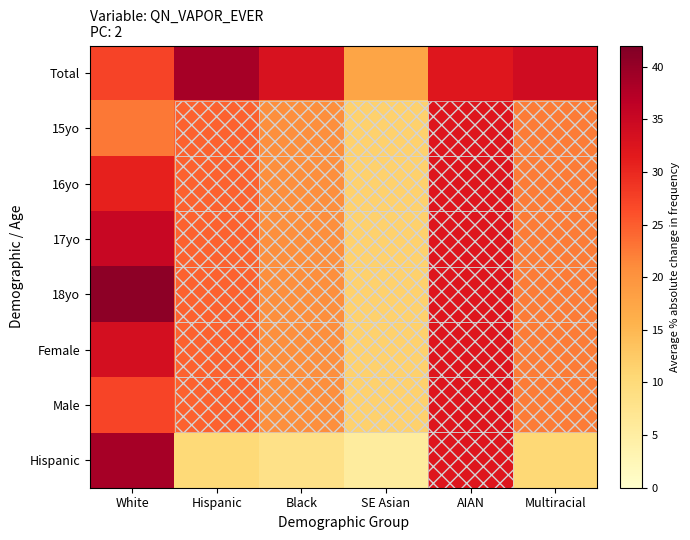

Which series has the largest range (max minus min)?

Hispanic